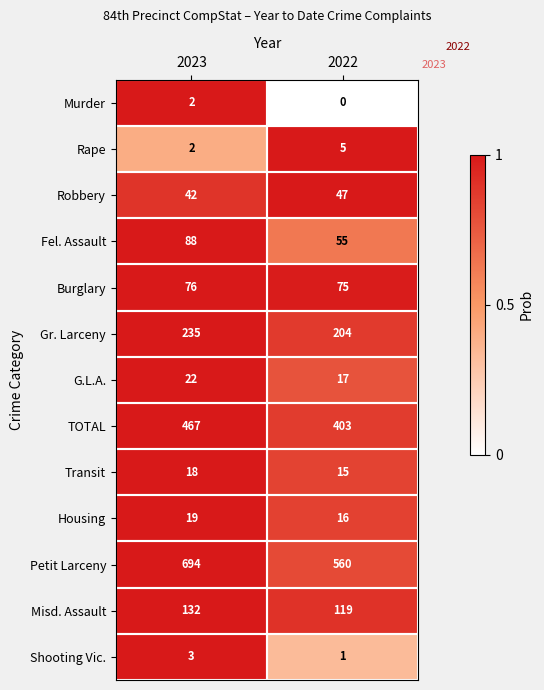

Which category has the lowest value in the Gr. Larceny series?

2022